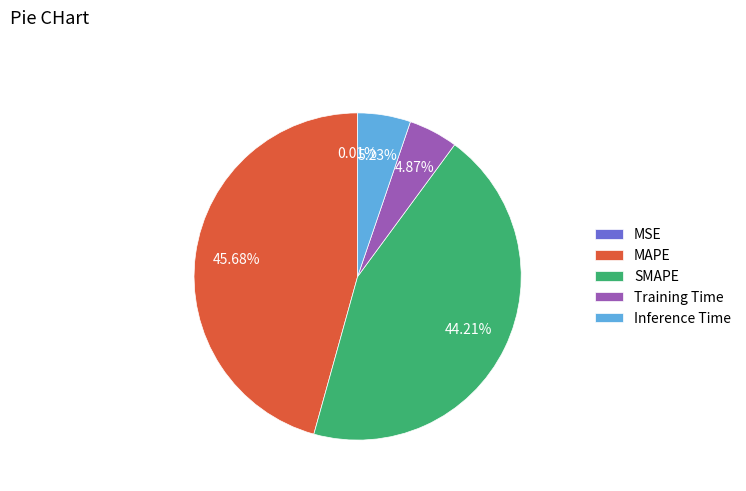

Which slice is the largest?

MAPE